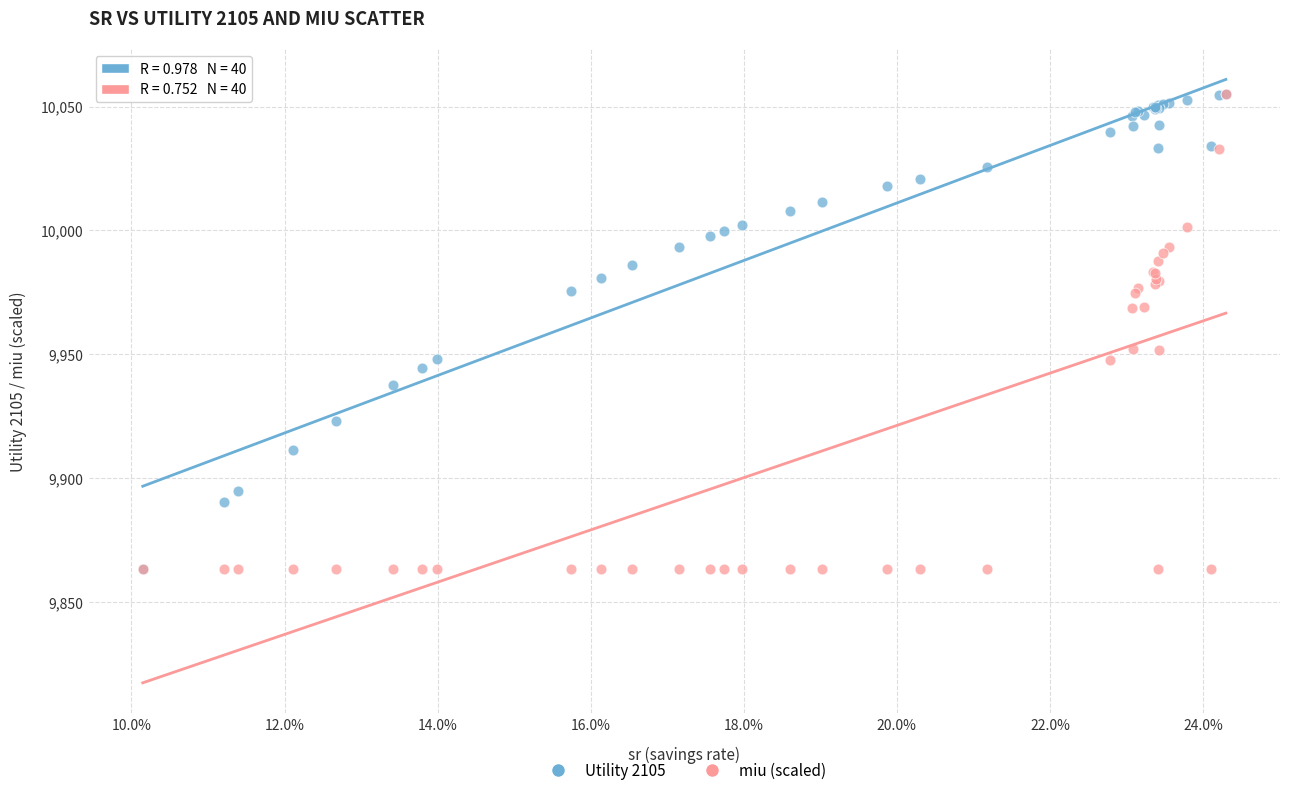

What are all the series names shown in the legend?

Utility 2105, miu (scaled)